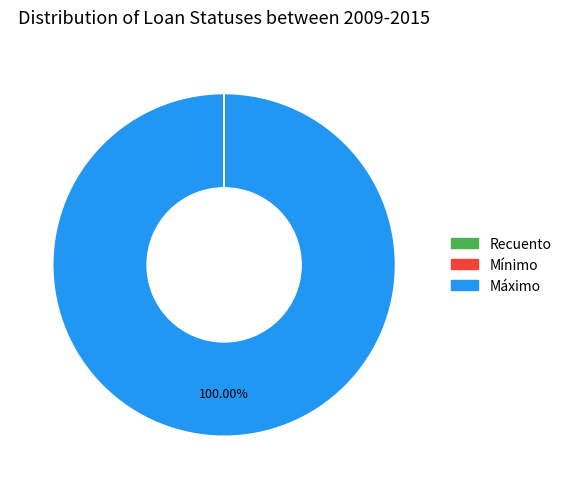

Which slice is the largest?

Máximo